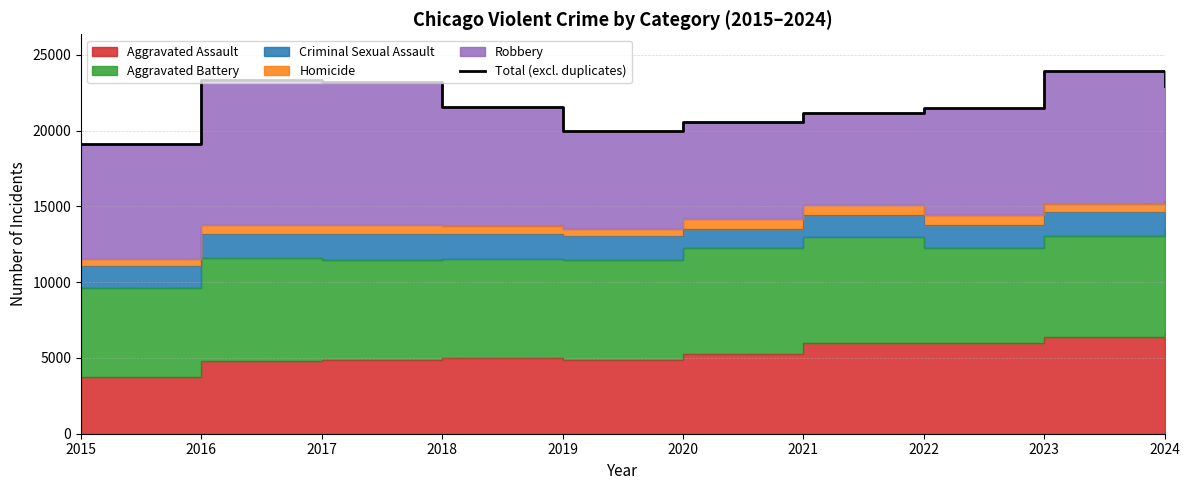

Rank the categories by value from lowest to highest.

2015, 2019, 2020, 2021, 2022, 2018, 2024, 2017, 2016, 2023